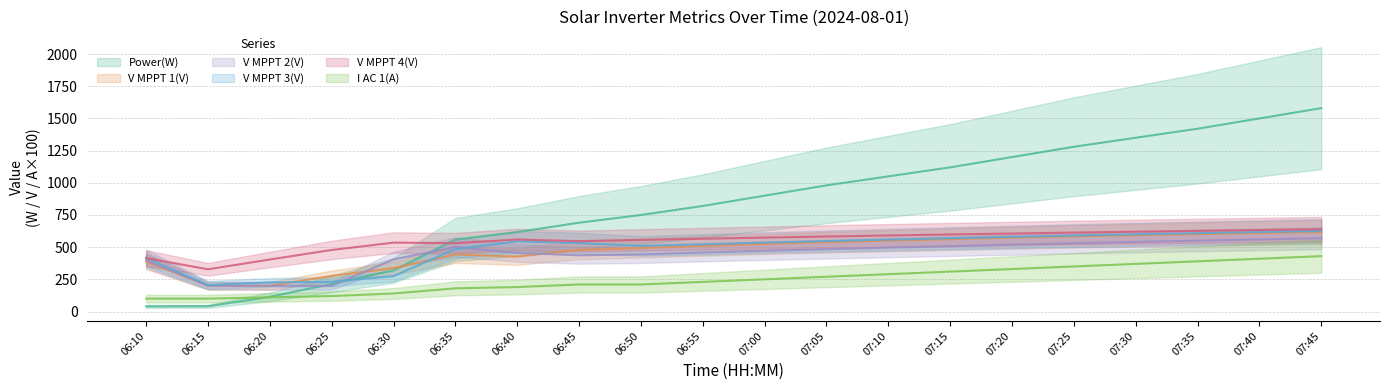

Does the chart display data point markers on the line(s)?

No